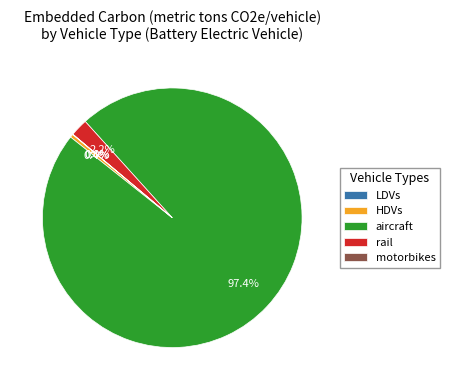

Which slice is the largest?

aircraft